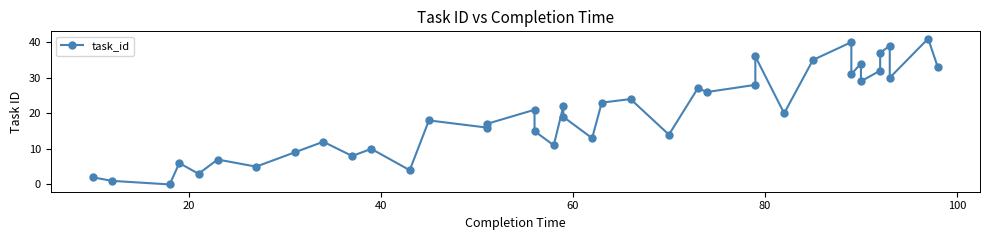

How many interior local valleys (lower than both neighbors) does the data have?

14